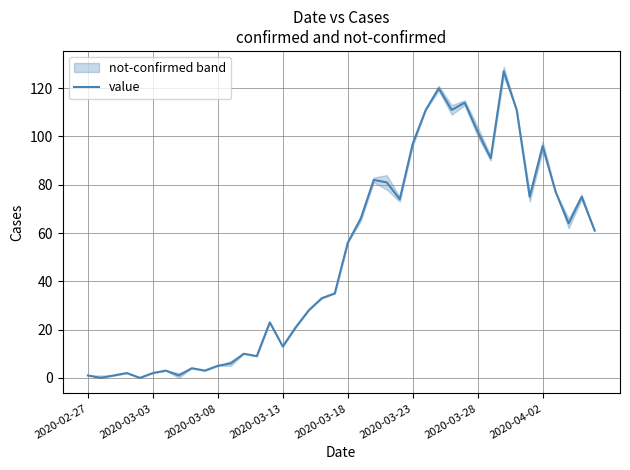

How many lines are shown in the chart?

1